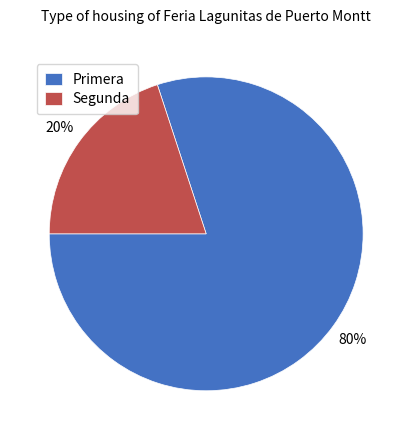

How many segments does this pie chart have?

2